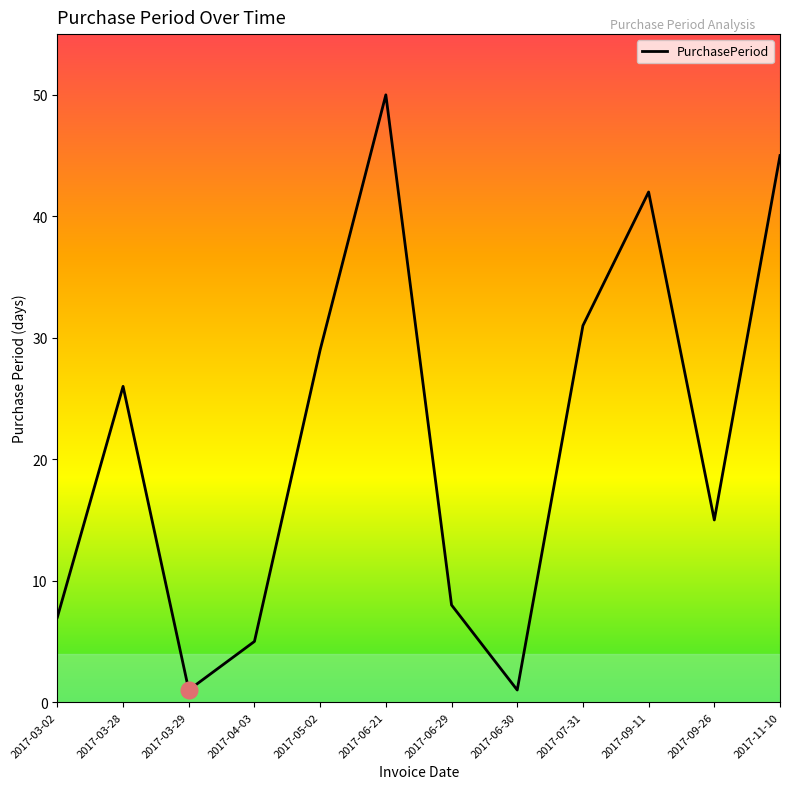

Read the value at 2017-06-29, to the nearest 10.

10